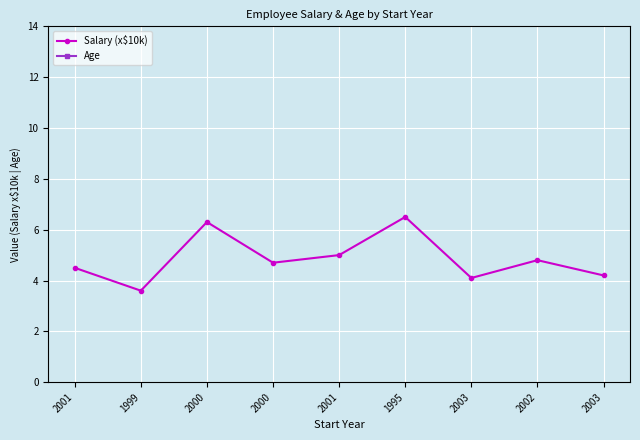

Does the chart display data point markers on the line(s)?

Yes